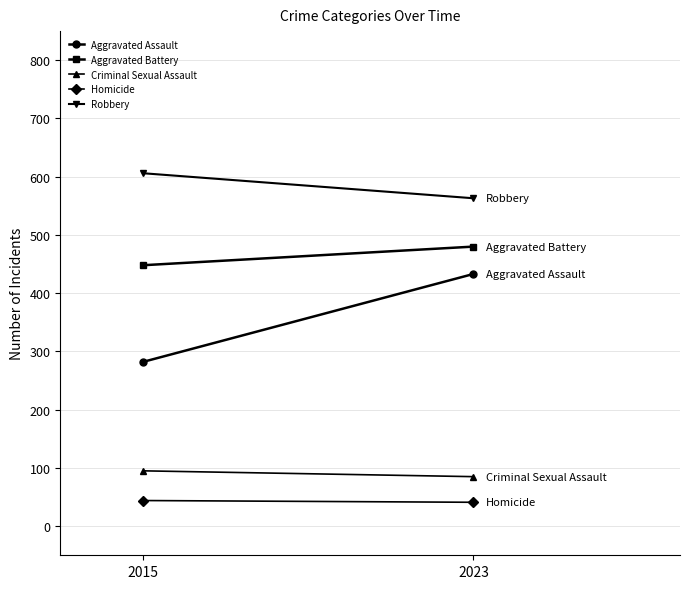

Between 2015 and 2023, which series saw the biggest shift?

Aggravated Assault